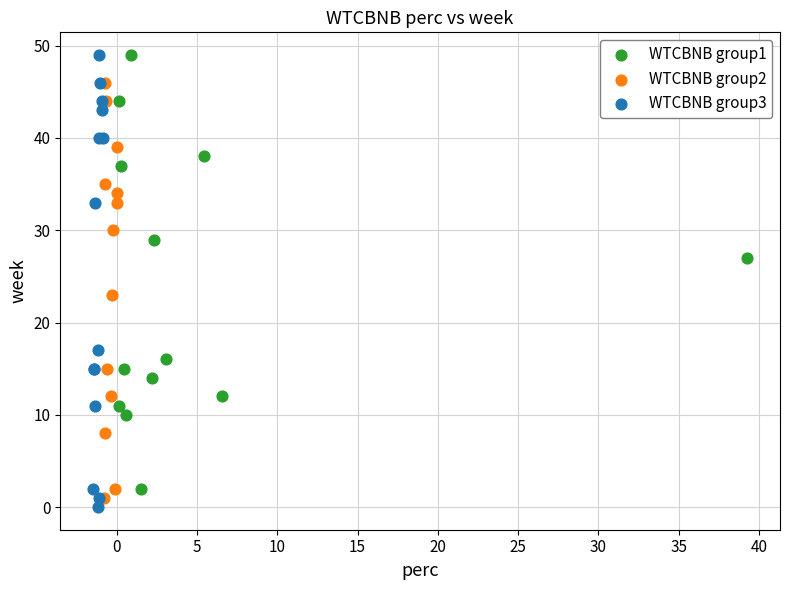

What are all the series names shown in the legend?

WTCBNB group1, WTCBNB group2, WTCBNB group3